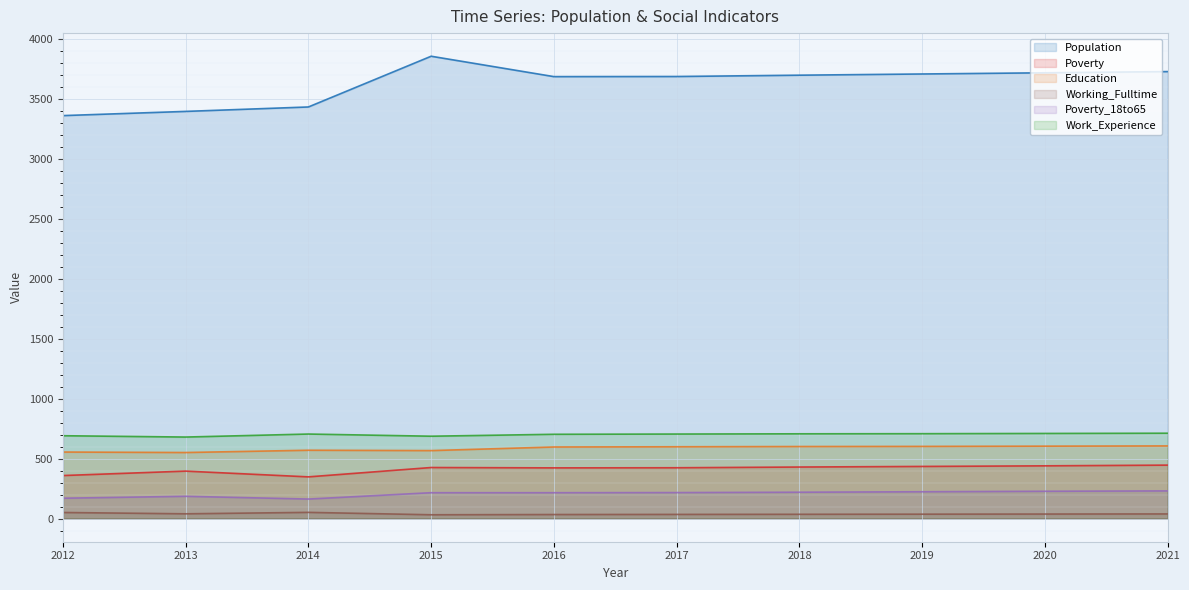

At which label does Working_Fulltime first exceed 38?

2012